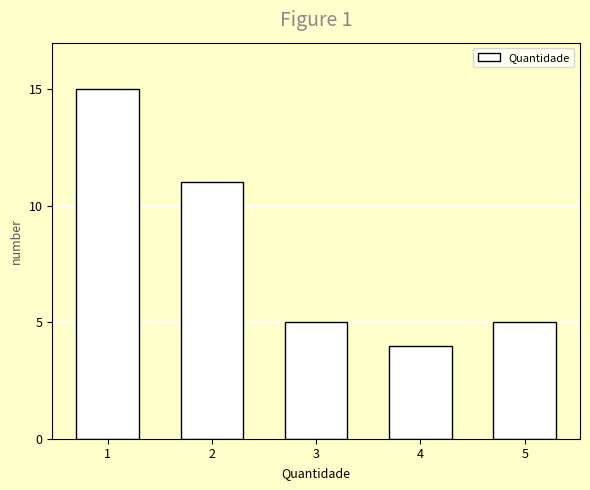

Which has a higher value, 1 or 3?

1